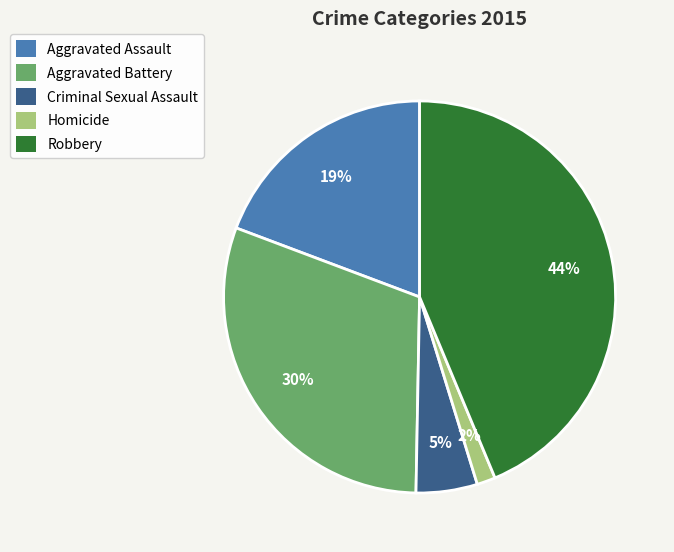

Approximately how many times larger is the value at Aggravated Battery compared to Criminal Sexual Assault?

6.0